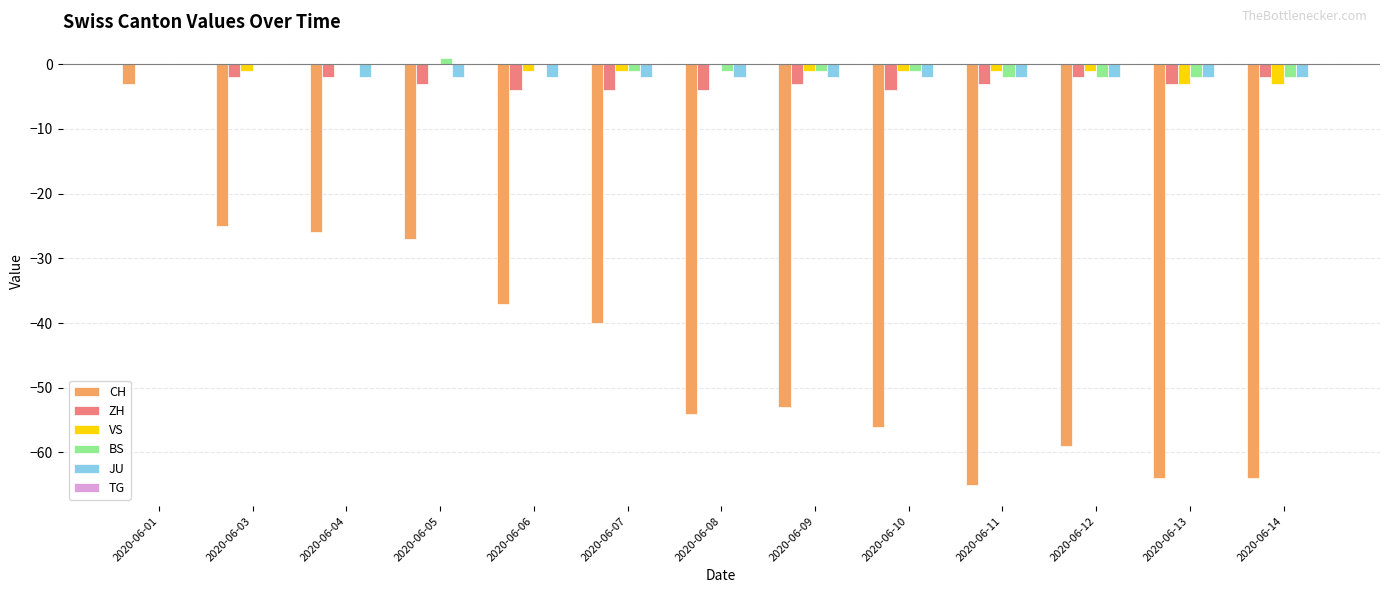

What is the total value across all series at 2020-06-14?

-73